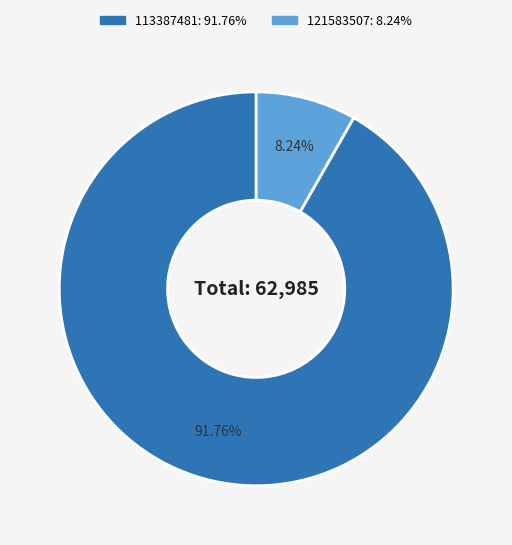

To the nearest percent, what is the average slice percentage?

50%